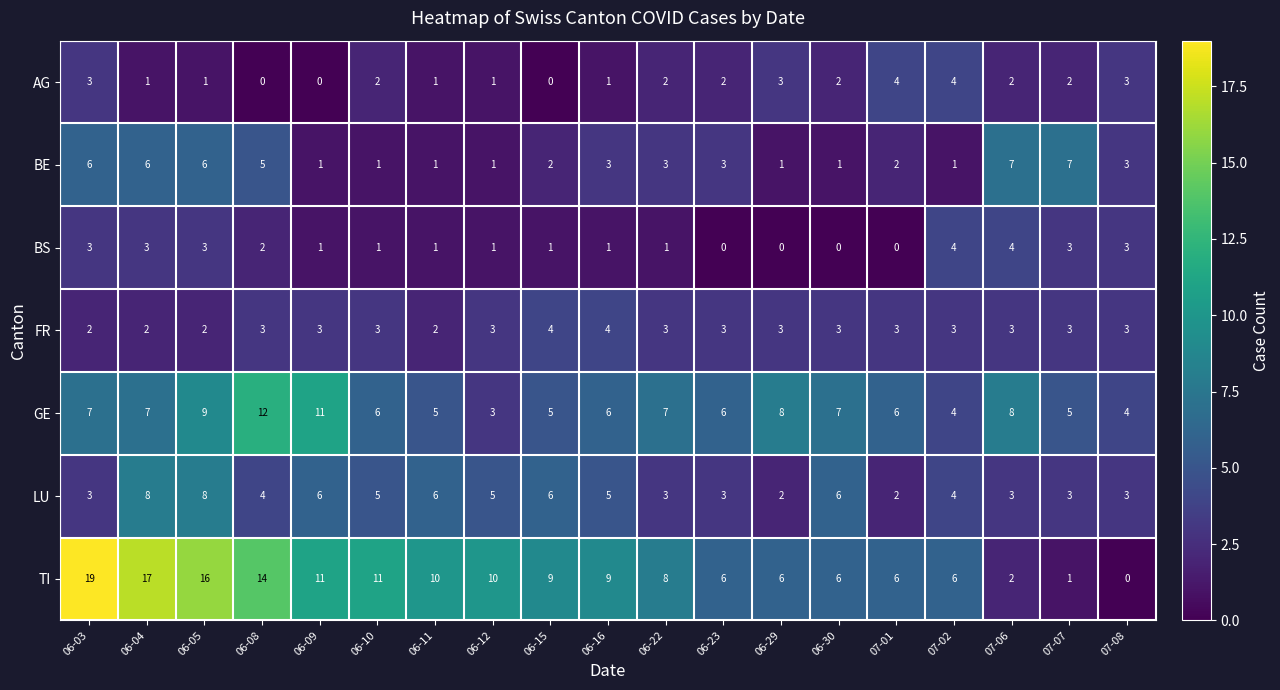

Which series has the widest spread of values?

TI